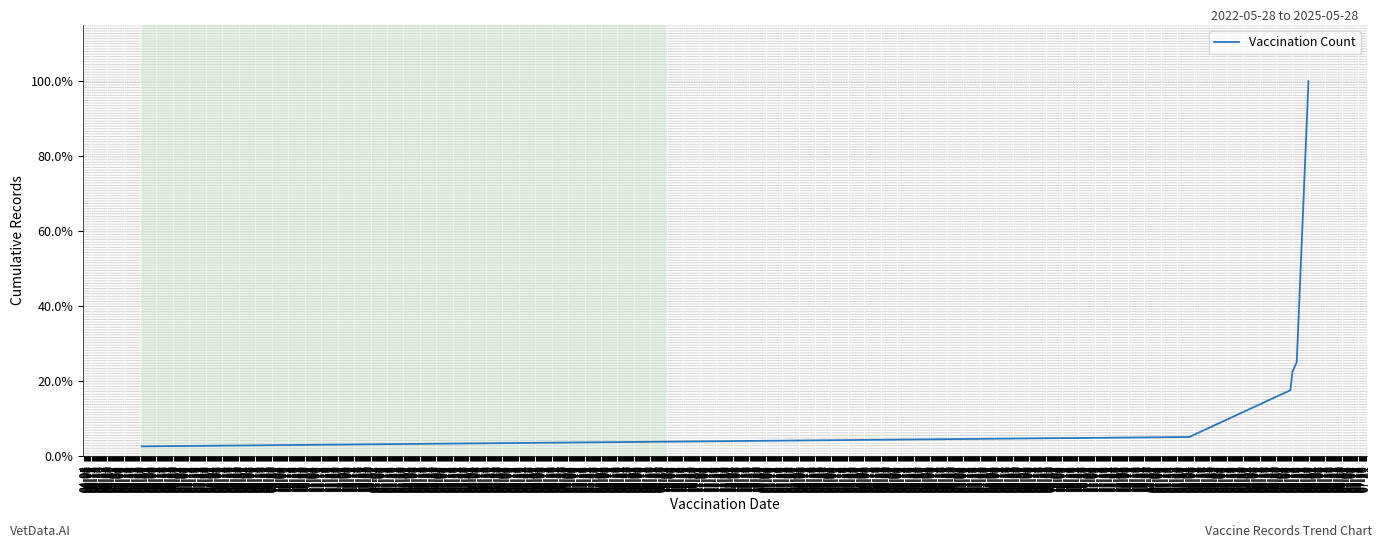

Reading left to right, what are all the values shown in this chart?

04-04=2.5	04-05=5.0	04-06=17.5	04-07=22.5	04-08=25.0	04-09=100.0